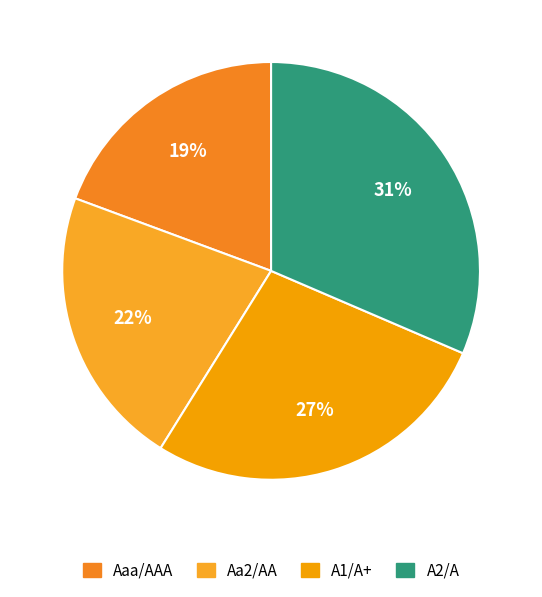

Which has a higher value, A1/A+ or Aaa/AAA?

A1/A+